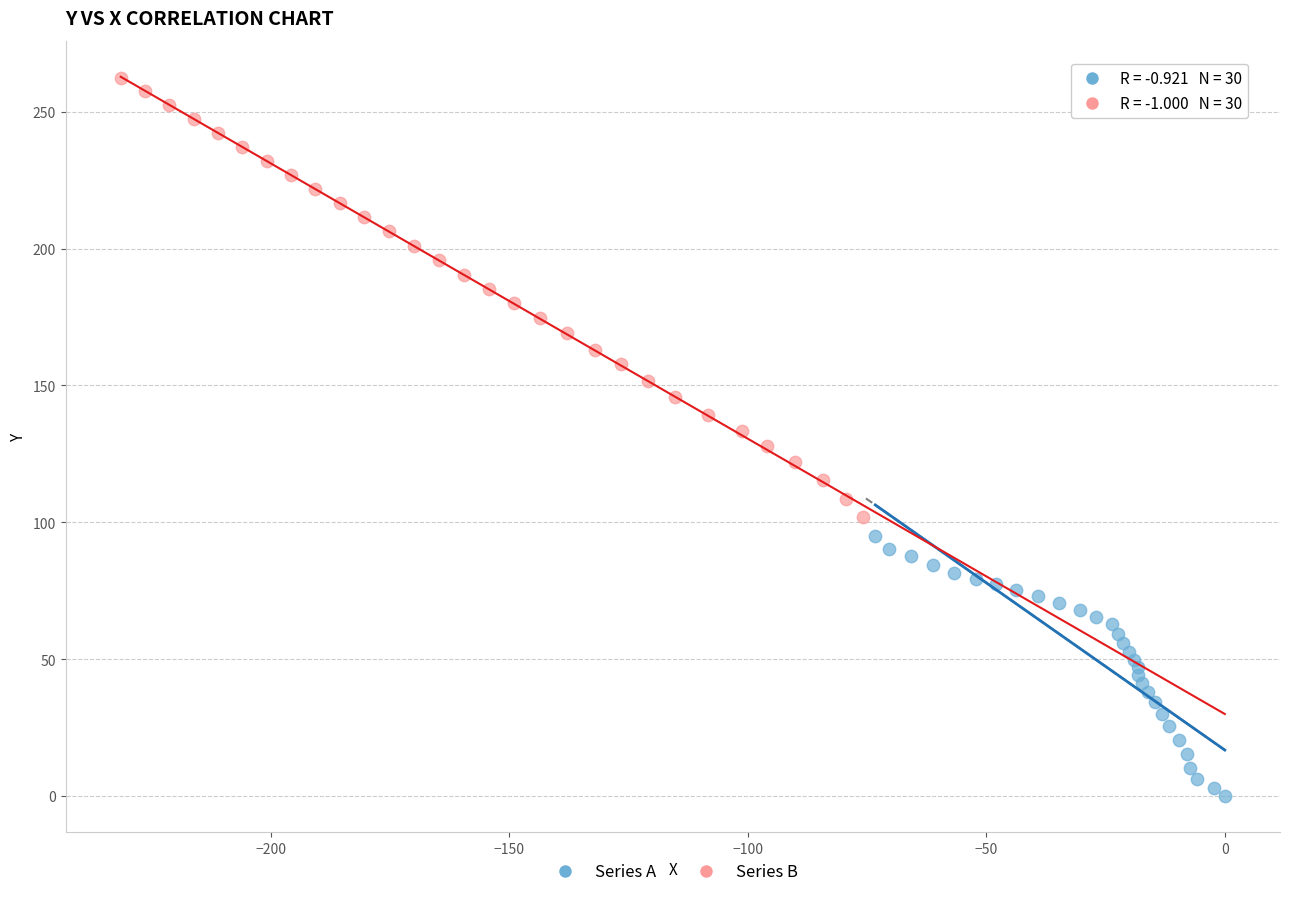

Which series reaches the maximum Y coordinate?

Series B